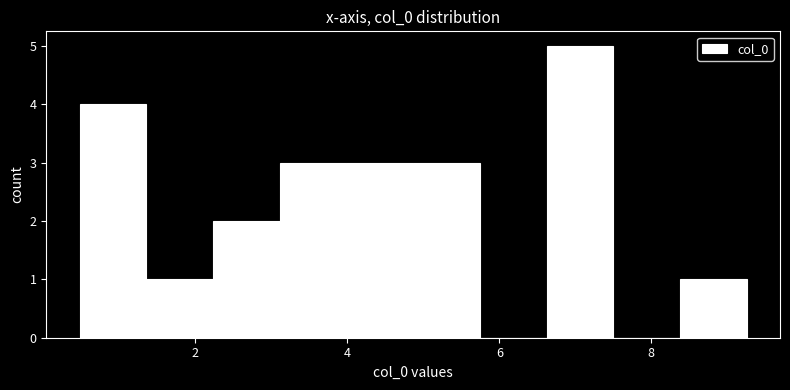

Reading left to right, list every bar in this chart as the range it spans on the x-axis followed by its height. Neither the bar edges nor the heights are printed on the chart, so give them approximately, as read against the axes.

0.4 to 1.4: 4
1.4 to 2.2: 1
2.2 to 3.2: 2
3.2 to 4.0: 3
4.0 to 4.8: 3
4.8 to 5.8: 3
5.8 to 6.6: 0
6.6 to 7.4: 5
7.4 to 8.4: 0
8.4 to 9.2: 1